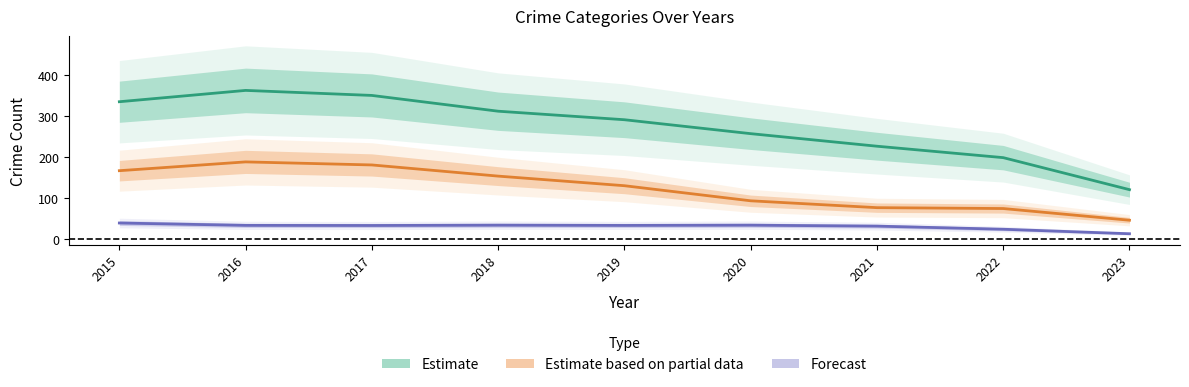

The Aggravated Battery series shows 19 at 2019. True or false?

False